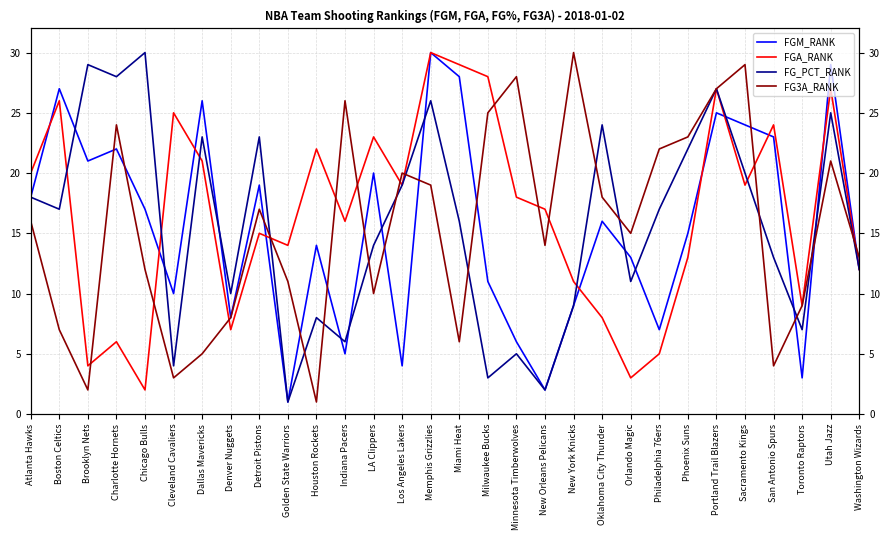

What is the spread (max minus min) of values at Denver Nuggets?

3